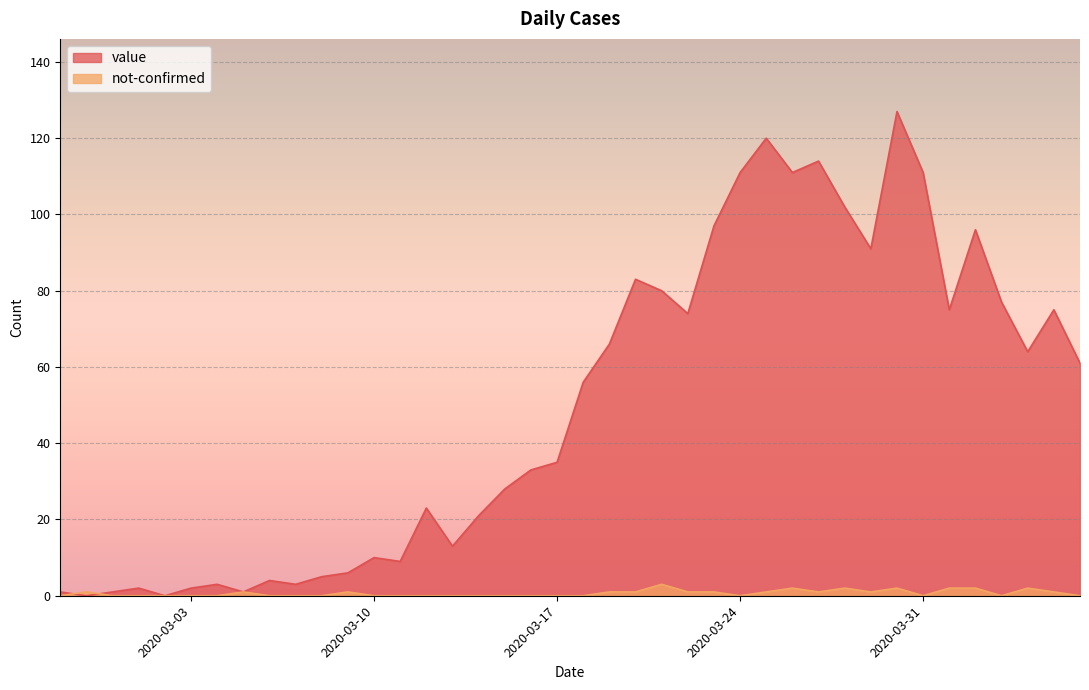

Between 2020-03-14 and 2020-04-01, which series saw the biggest shift?

value